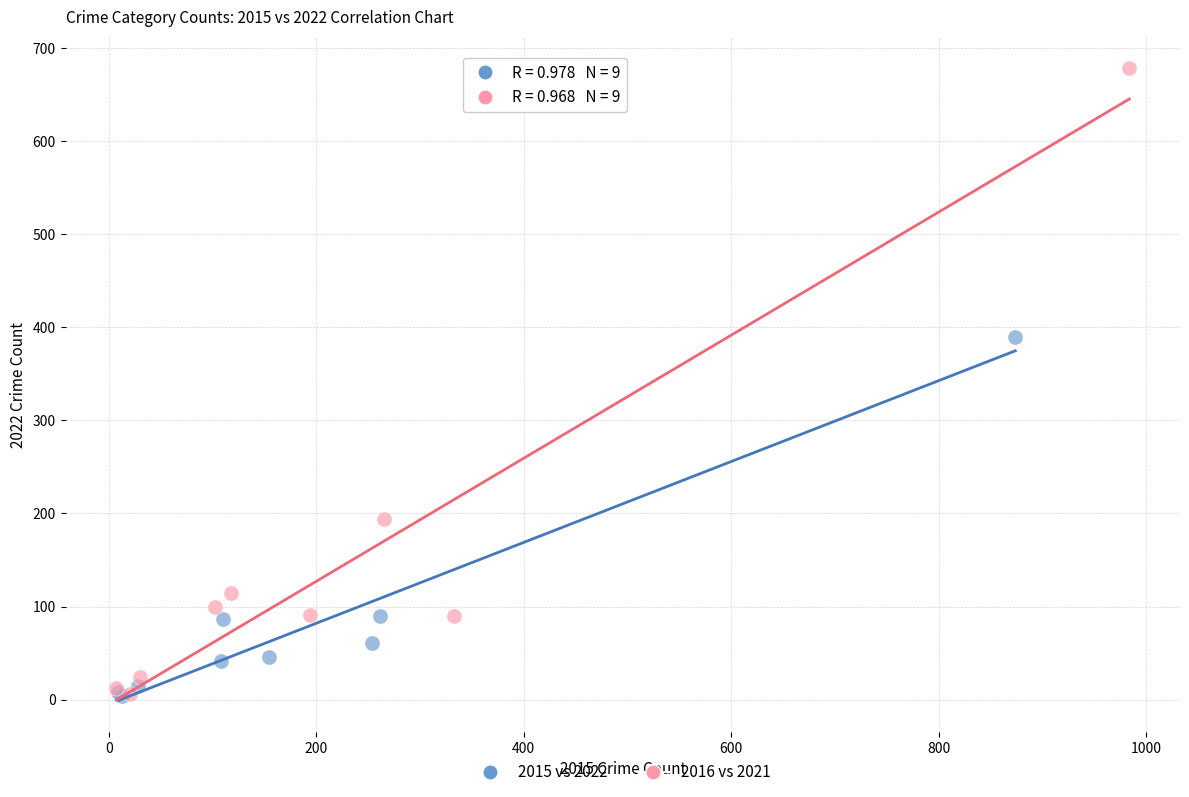

Which series has the largest Y range (max minus min)?

2016 vs 2021